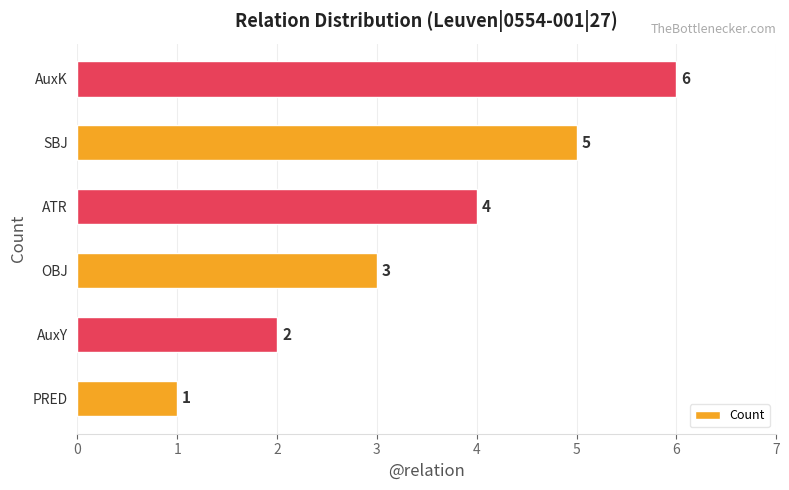

What is the difference between the maximum and minimum values?

5